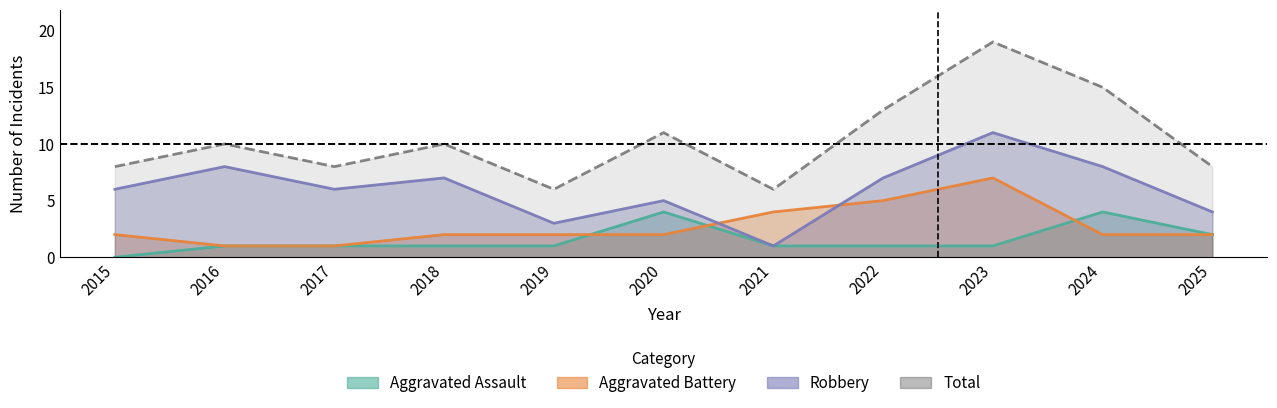

What is the total value across all series at 2019?

12